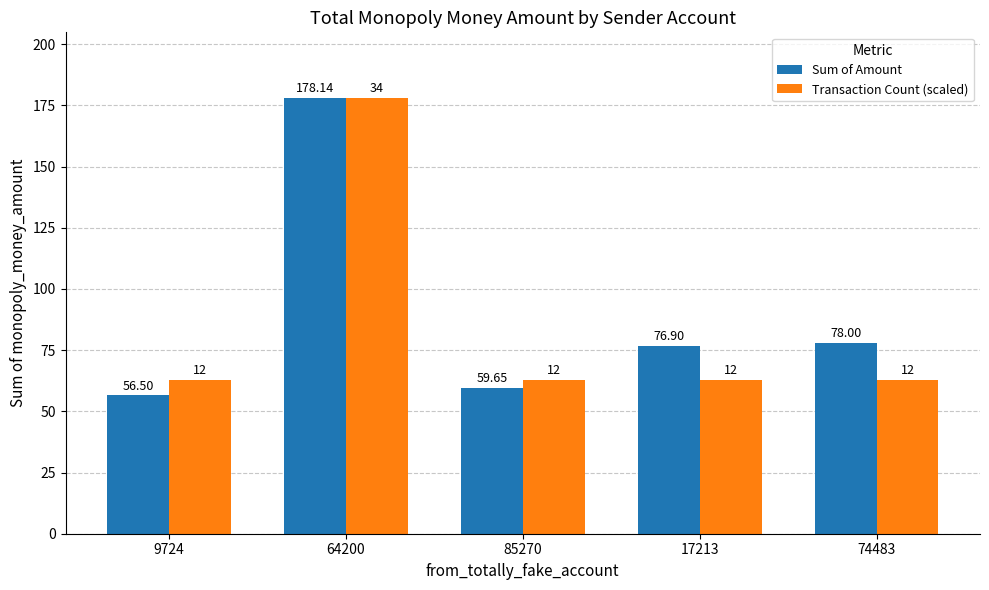

What position from the left is 9724?

1